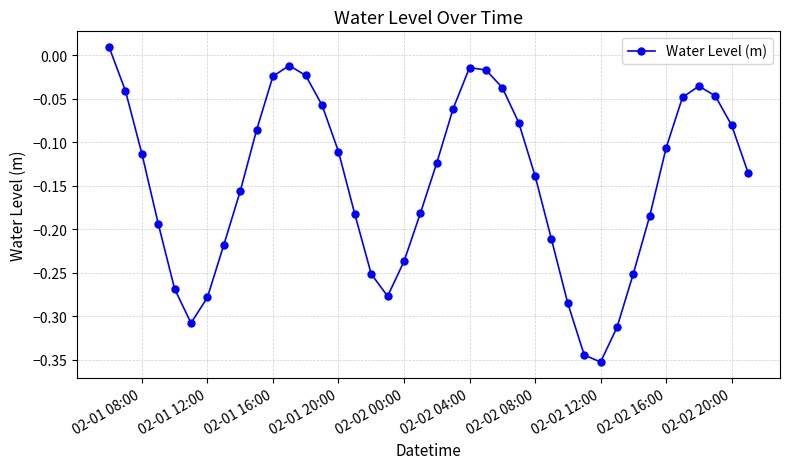

How many lines are shown in the chart?

1